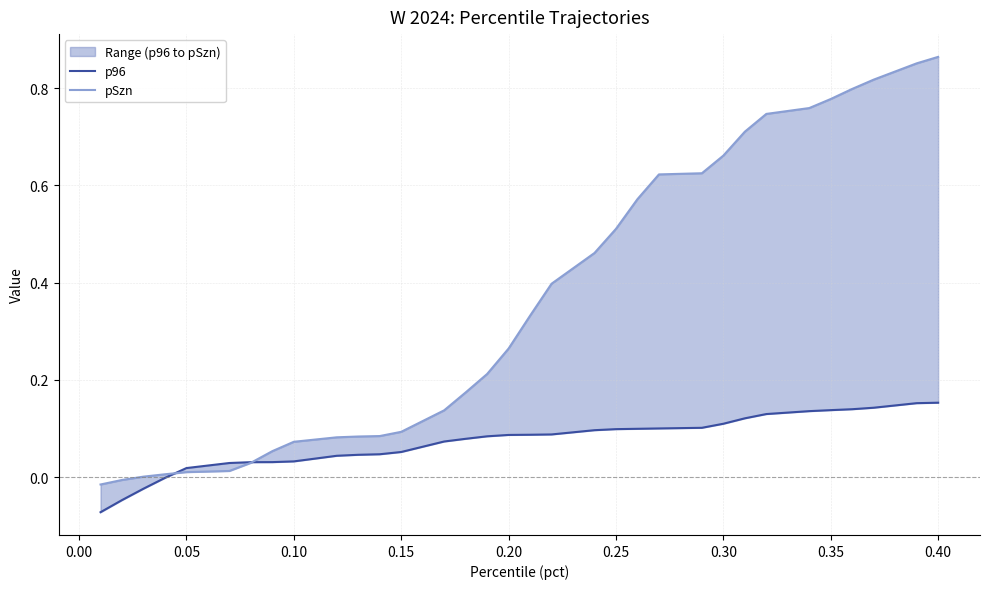

What is the greatest value displayed?

0.9